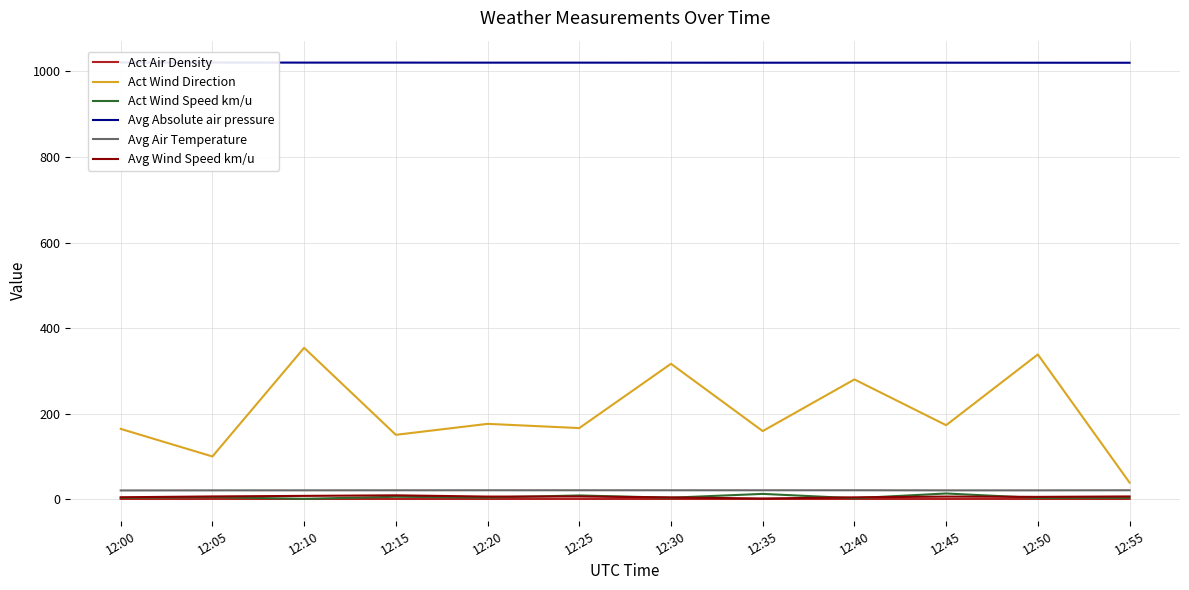

What is the value of the Avg Absolute air pressure point at the 2nd from the left?

1020.6